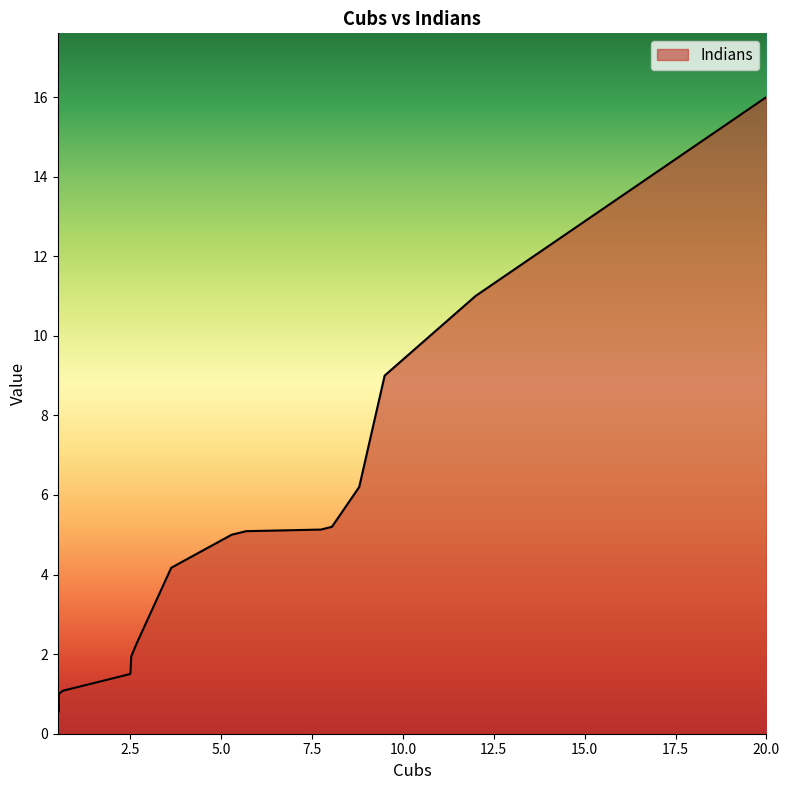

Reading left to right, transcribe all the data shown in this chart.

Cubs: 20.0	12.0	9.5	8.8	8.1	7.8	5.7	5.3	3.6	2.7	2.5	2.5	2.5	0.7	0.5	0.5	0.5	0.5	0.5	0.5	0.5	0.5	0.5	0.5	0.5
Indians: 16.0	11.0	9.0	6.2	5.2	5.1	5.1	5.0	4.2	2.2	1.9	1.6	1.5	1.1	1.0	0.8	0.6	0.5	0.5	0.5	0.5	0.5	0.5	0.5	0.5